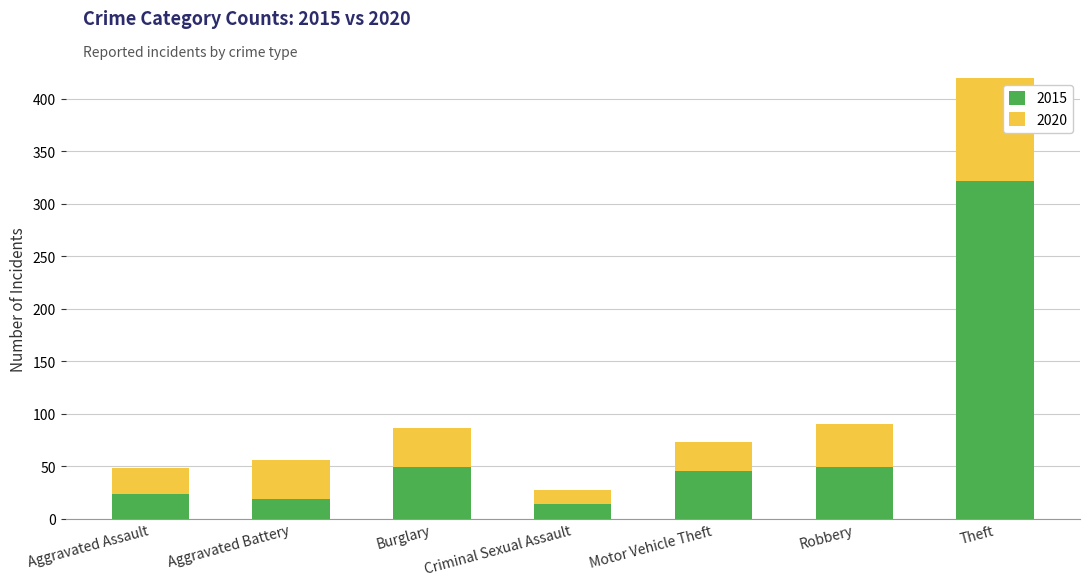

How many groups of bars are there?

7